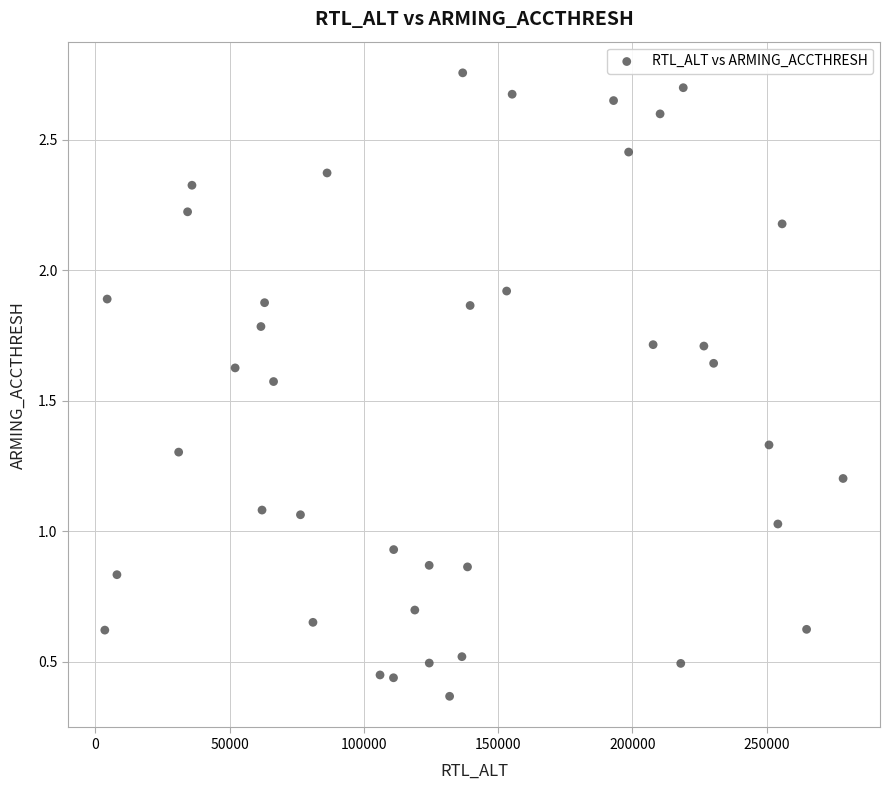

What is the range of X values (max minus min)?

274995.0